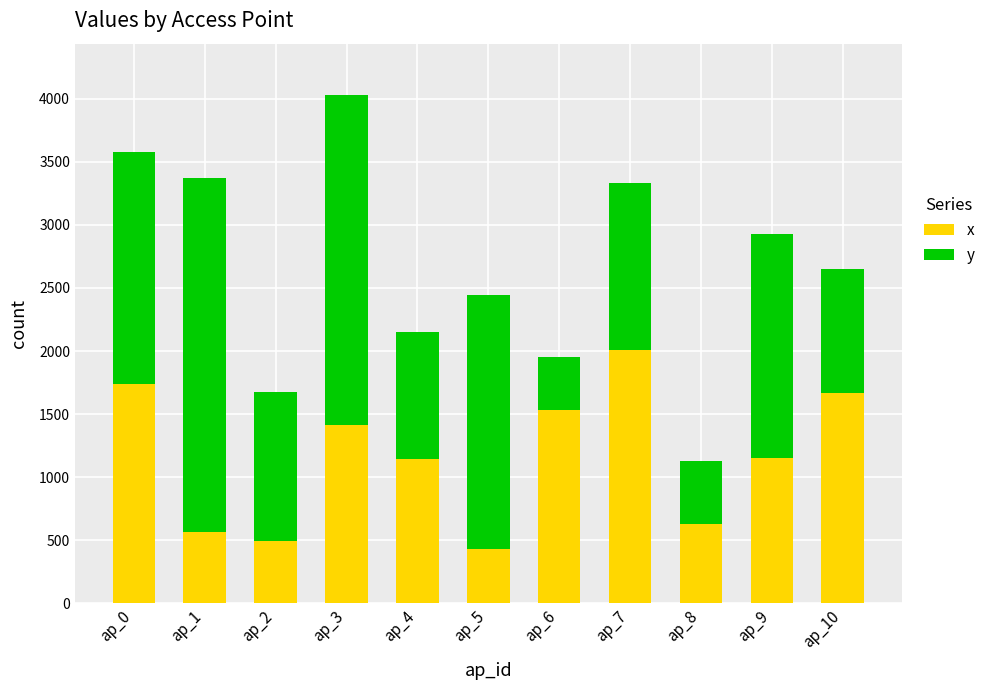

What is the minimum value for x?

426.4